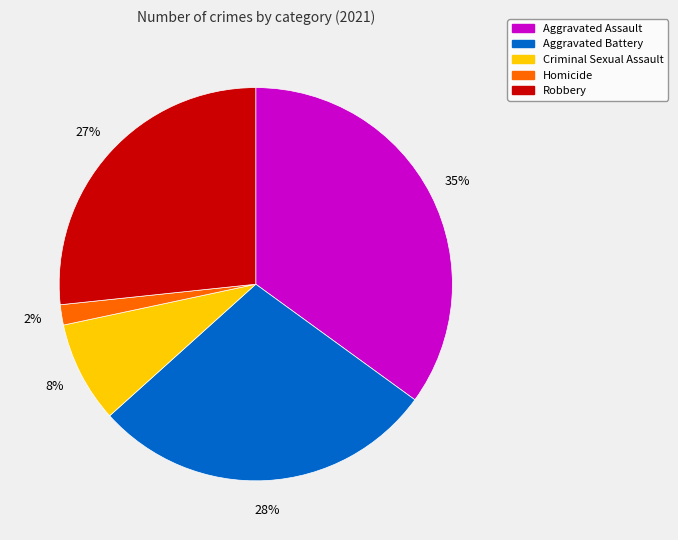

Rank the categories by value from highest to lowest.

Aggravated Assault, Aggravated Battery, Robbery, Criminal Sexual Assault, Homicide